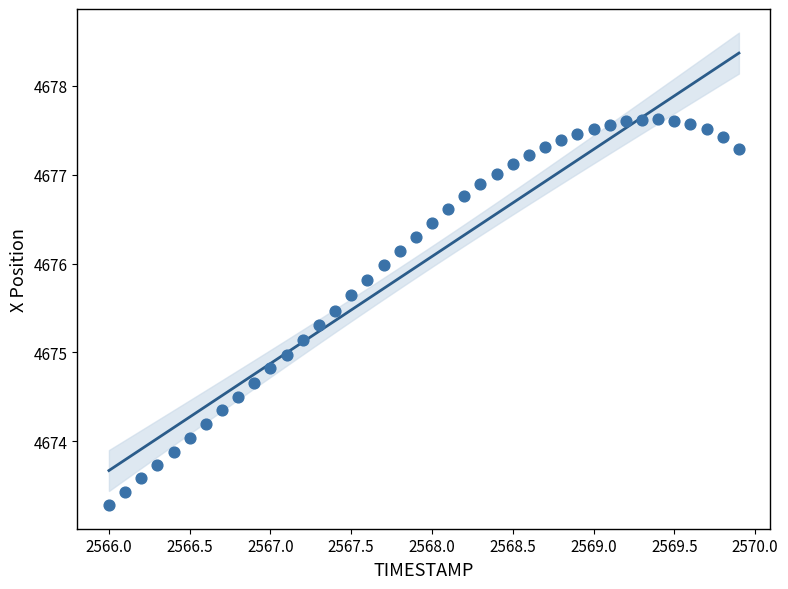

What is the range of X values (max minus min)?

3.9